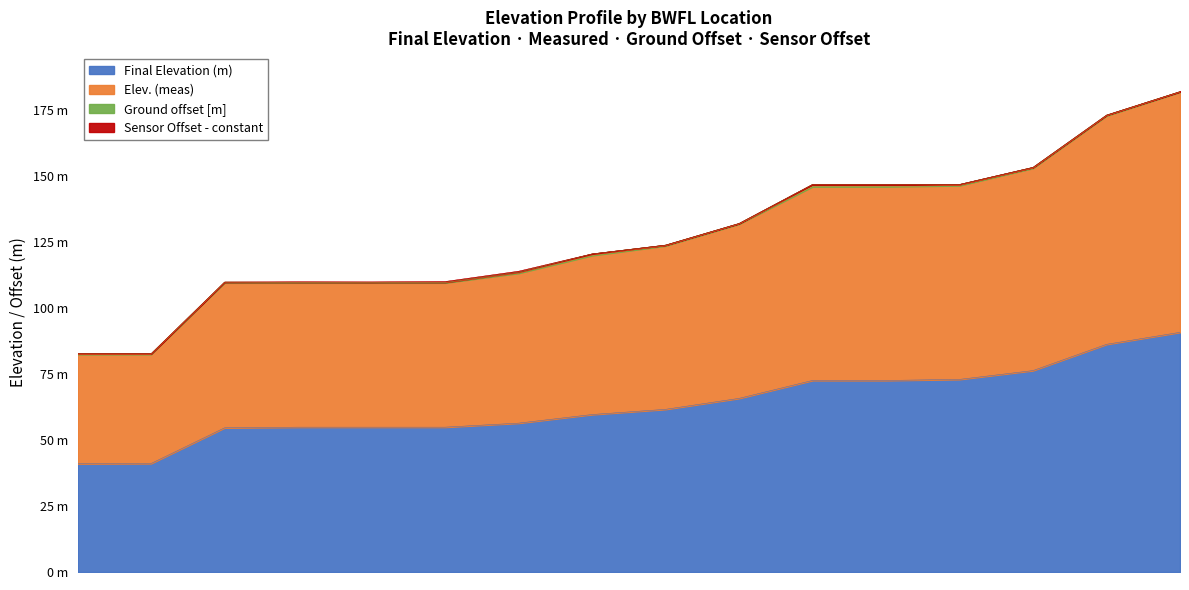

The Final Elevation (m) series shows 40.7 at BWFL 17. True or false?

False